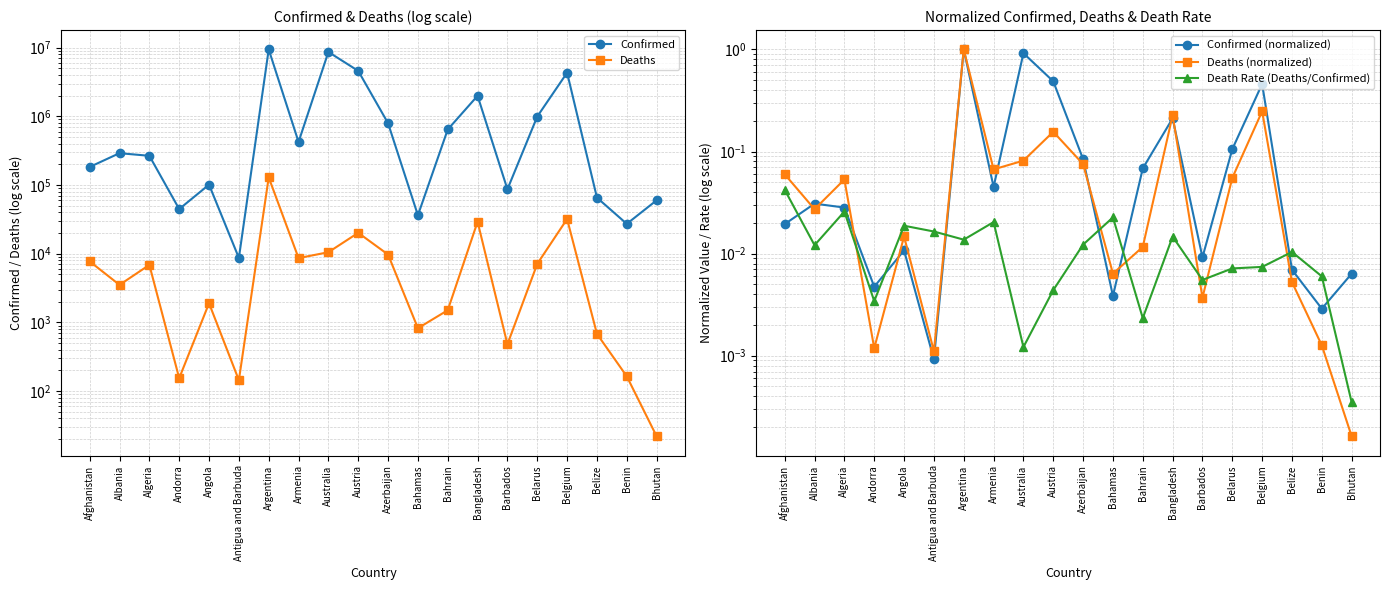

Between Albania and Bhutan, which series saw the biggest shift?

Confirmed